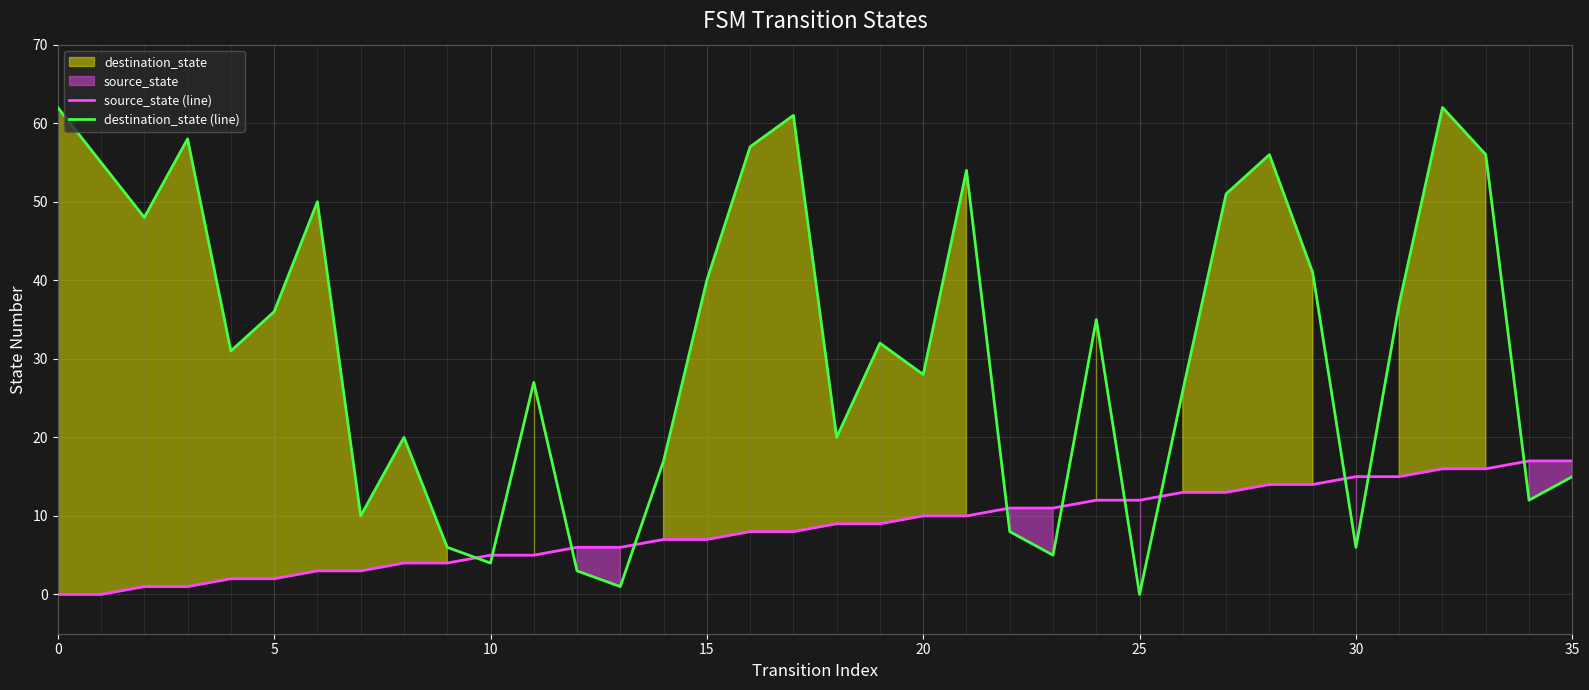

Reading left to right, extract all data points from this chart.

source_state (line): 0	0	1	1	2	2	3	3	4	4	5	5	6	6	7	7	8	8	9	9	10	10	11	11	12	12	13	13	14	14	15	15	16	16	17	17
destination_state (line): 62	55	48	58	31	36	50	10	20	6	4	27	3	1	17	40	57	61	20	32	28	54	8	5	35	0	26	51	56	41	6	37	62	56	12	15